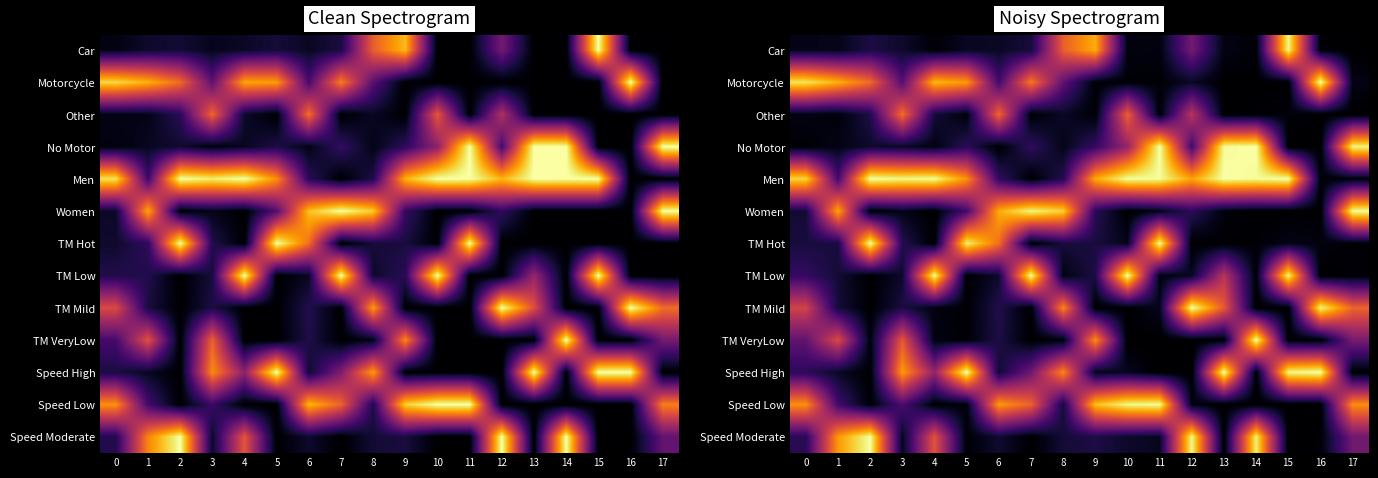

What is the sum of all row_7 values?

511.5